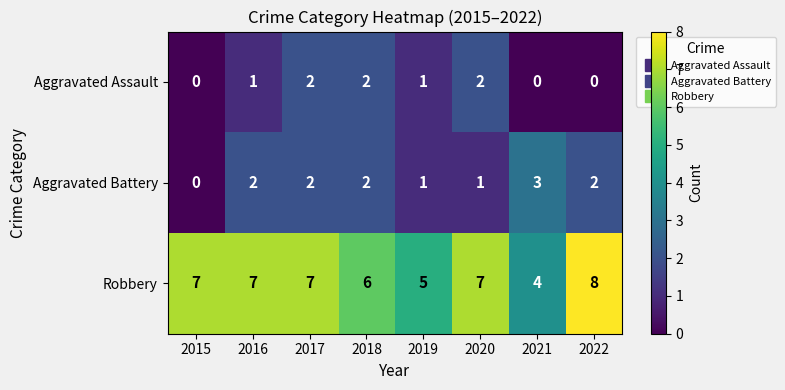

The Aggravated Battery series shows 2 at 2018. True or false?

True